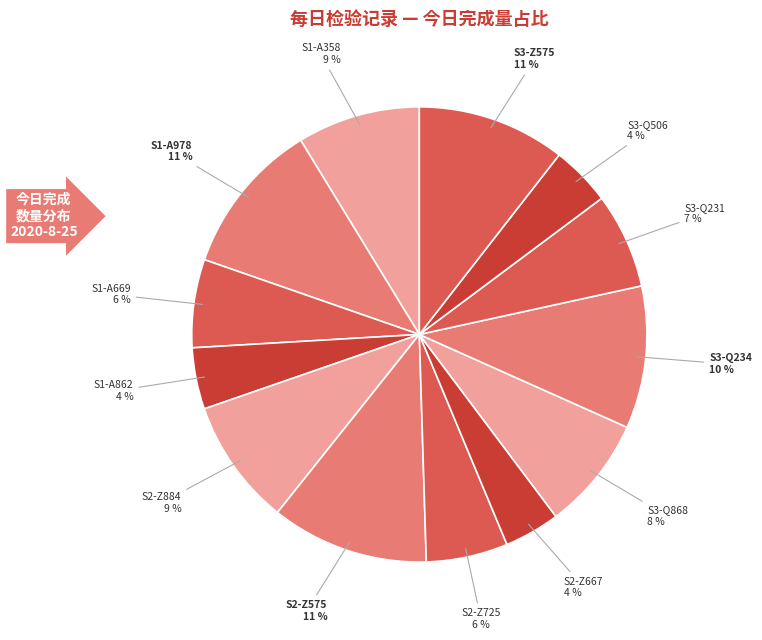

Is it true that S3-Z575 is 1% of the pie?

False